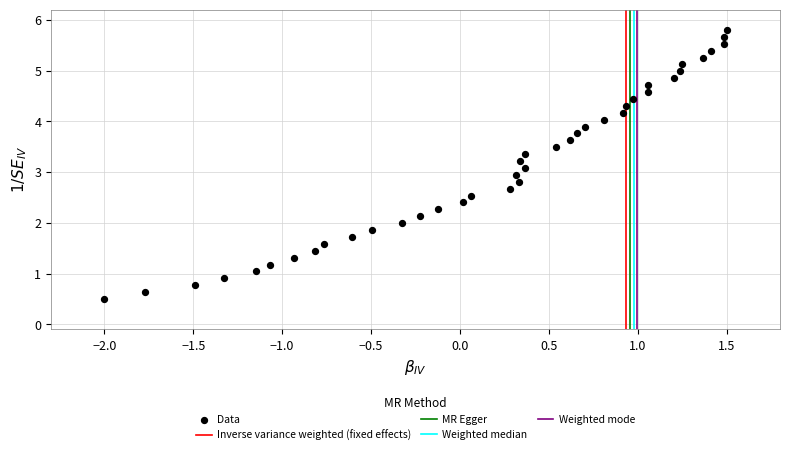

What is the range of Y values (max minus min)?

5.3